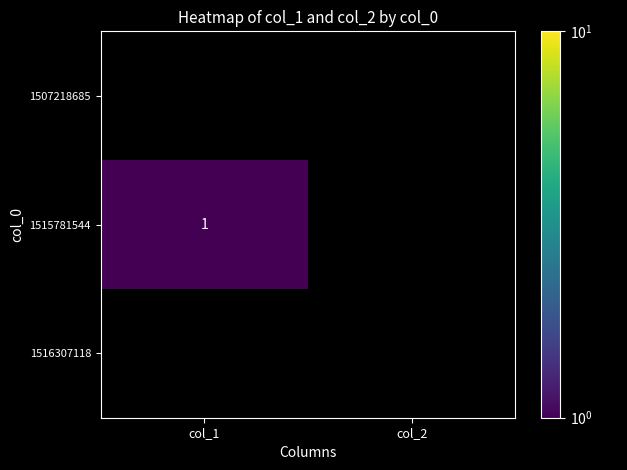

Is the value of 1515781544 at col_1 greater than the value of 1507218685 at col_2?

No